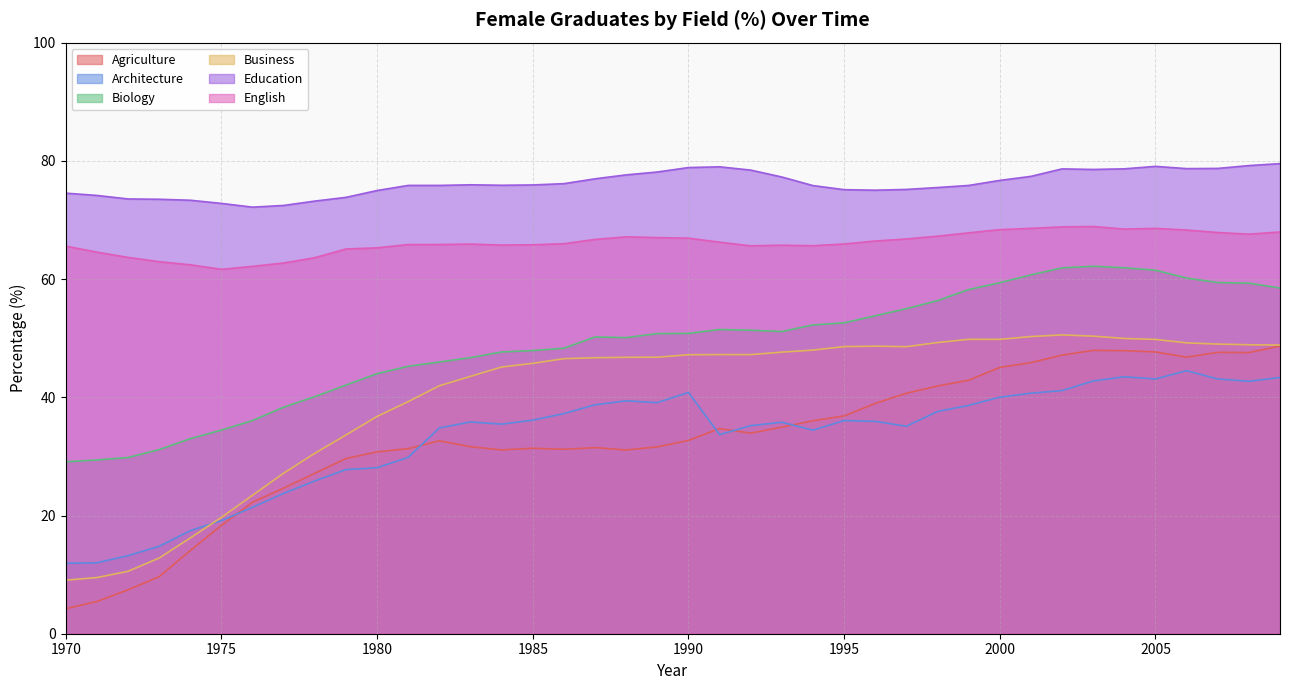

True or false: English and Biology intersect in this chart.

False